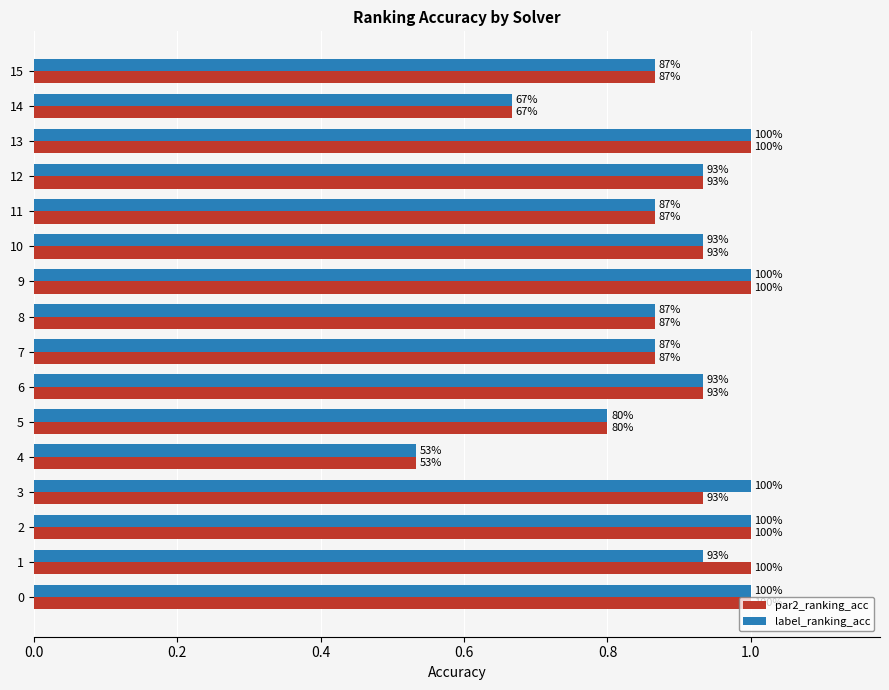

What are all the series names shown in the legend?

par2_ranking_acc, label_ranking_acc